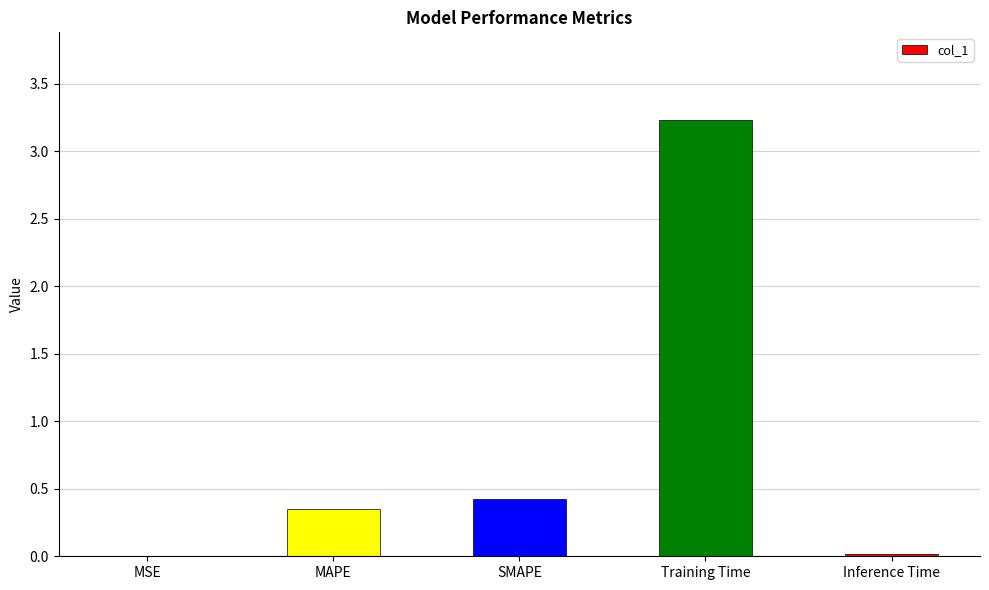

What is the sum of the values at Training Time and SMAPE?

3.7